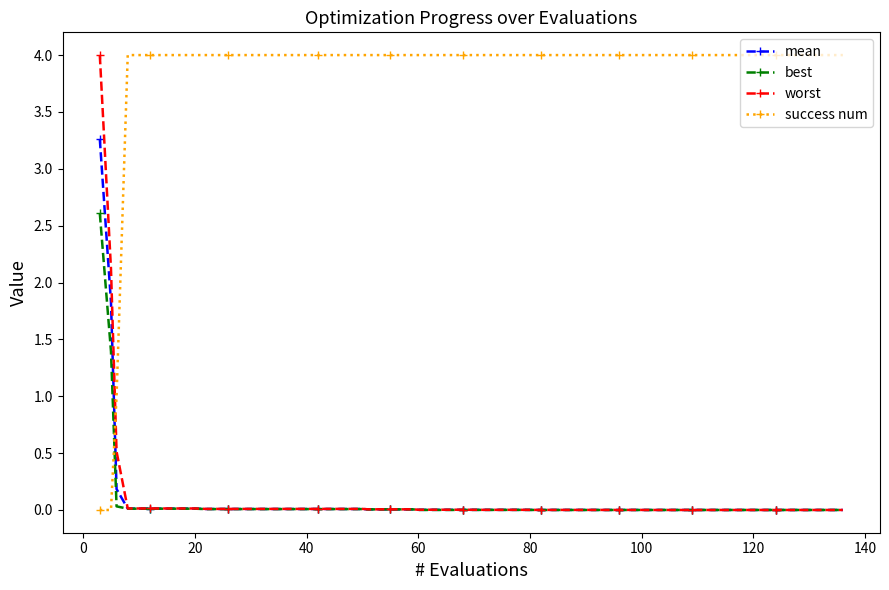

Which series has the largest total across all categories?

success num